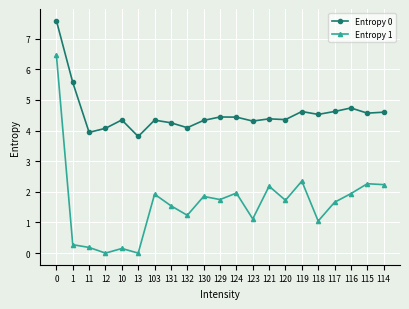

What is the greatest value displayed?

7.6